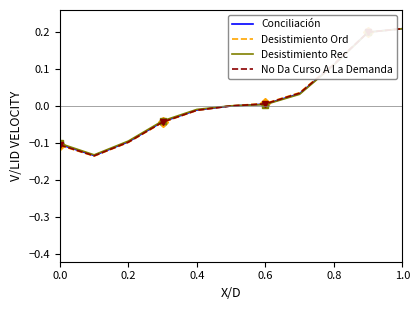

Is it true that Conciliación equals -0.1 at 0.2?

True